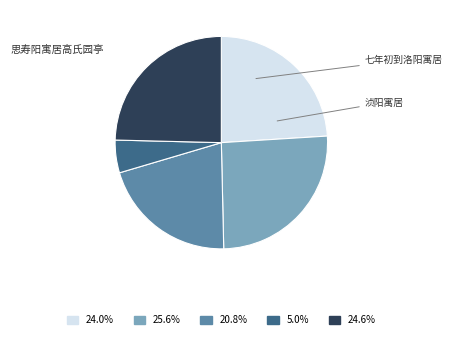

Is there a majority slice in this chart?

No